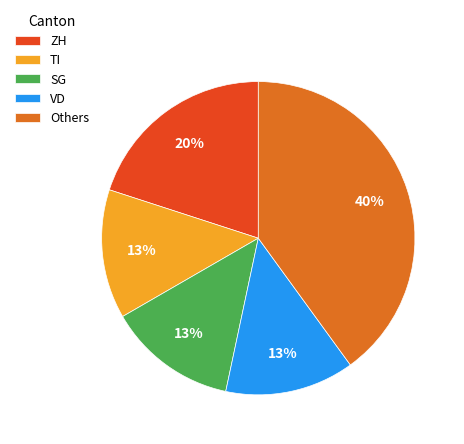

Combined, do TI and ZH account for over 50%?

No